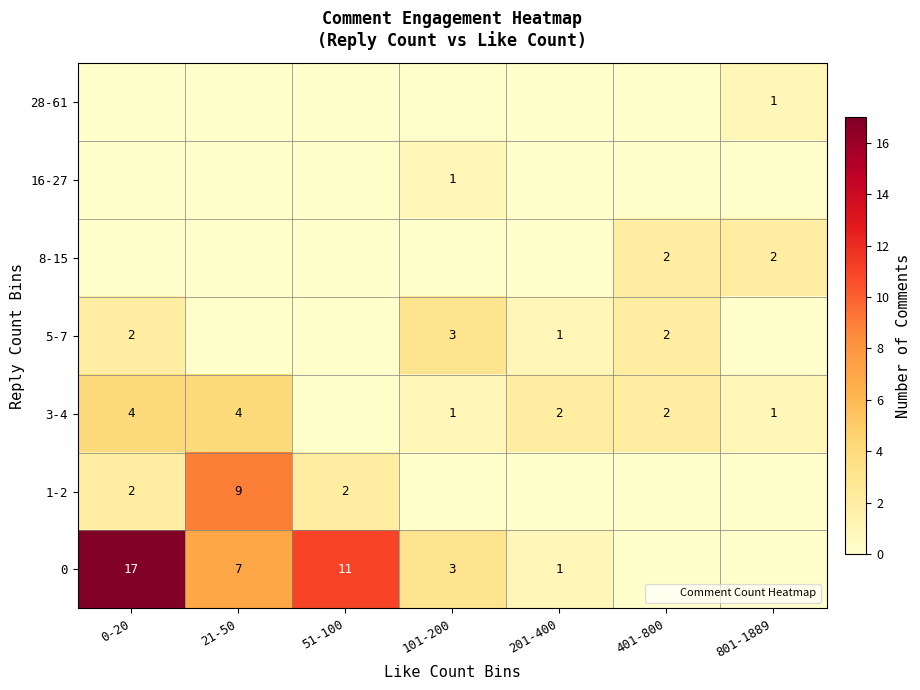

Is it true that 1-2 equals 9 at 21-50?

True